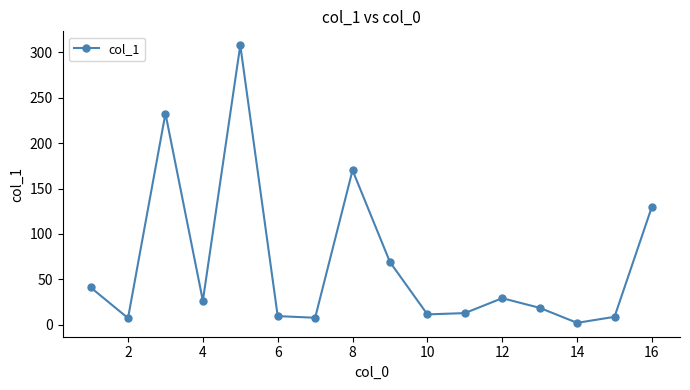

What is the difference between the second highest and second lowest values?

225.0